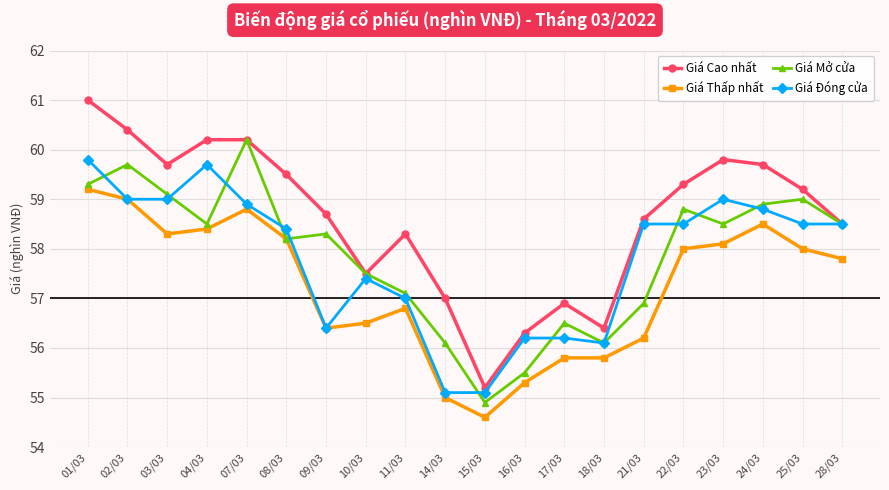

What is the difference between the maximum and minimum values in the Giá Thấp nhất series?

4.6